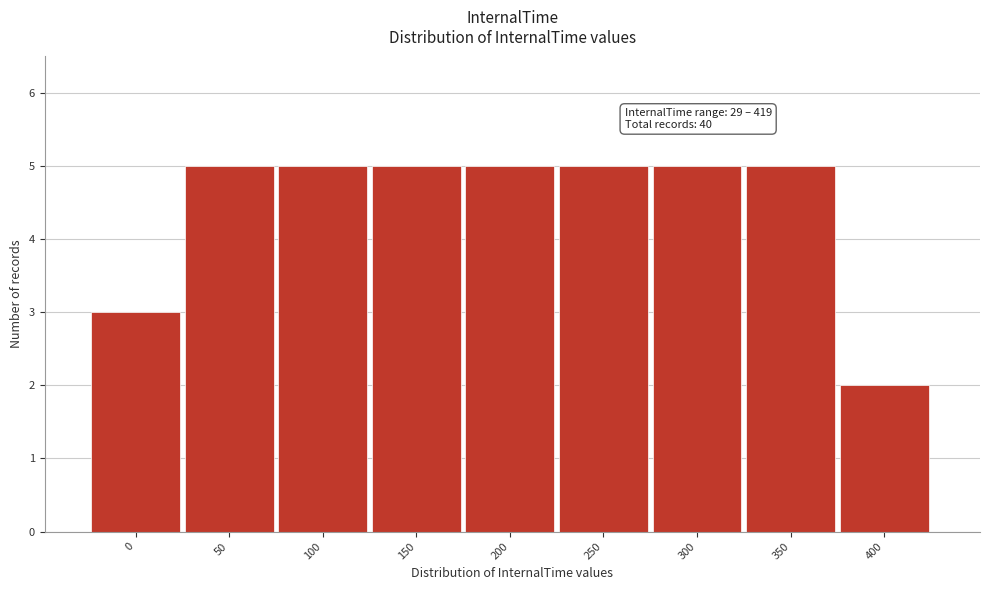

Reading left to right, list all the values displayed in this chart.

3	5	5	5	5	5	5	5	2